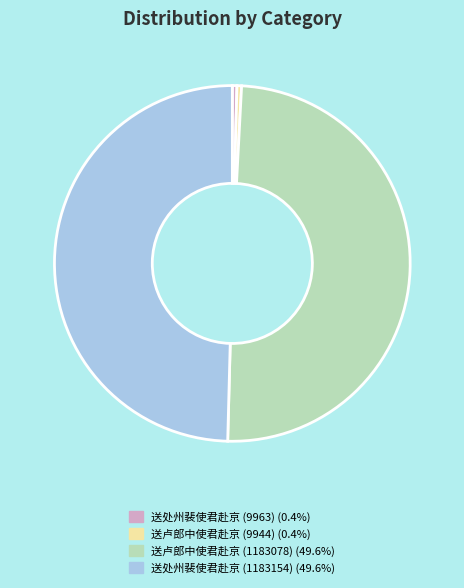

Is it true that 送卢郎中使君赴京 (1183078) is 50% of the pie?

True